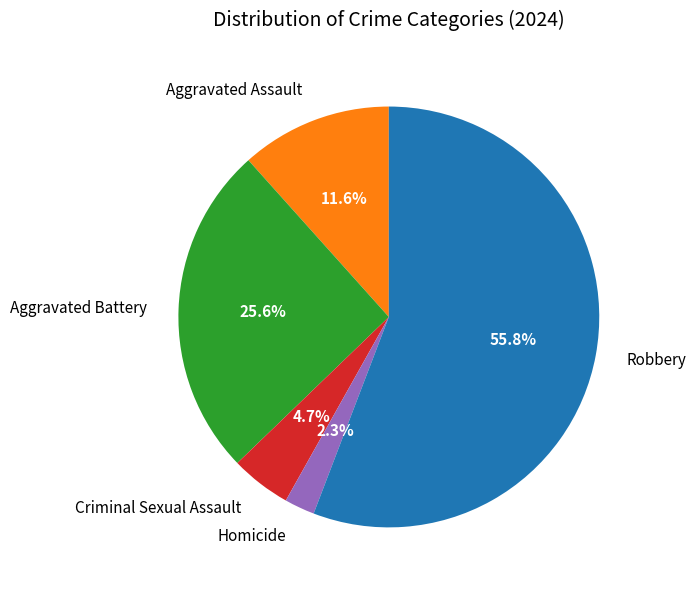

To the nearest percent, what is the average slice percentage?

20%